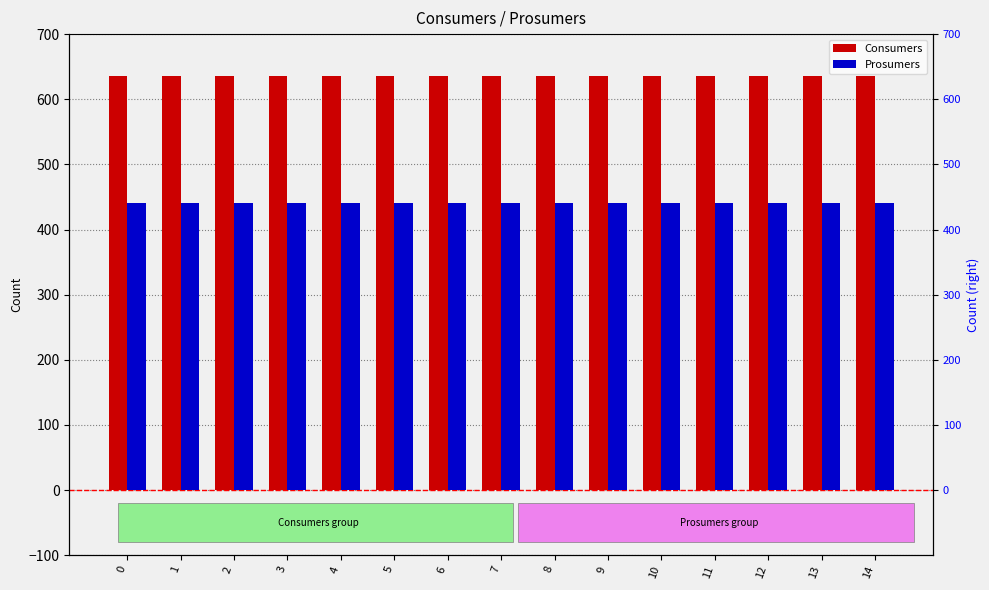

What is the sum of all Prosumers values?

6600